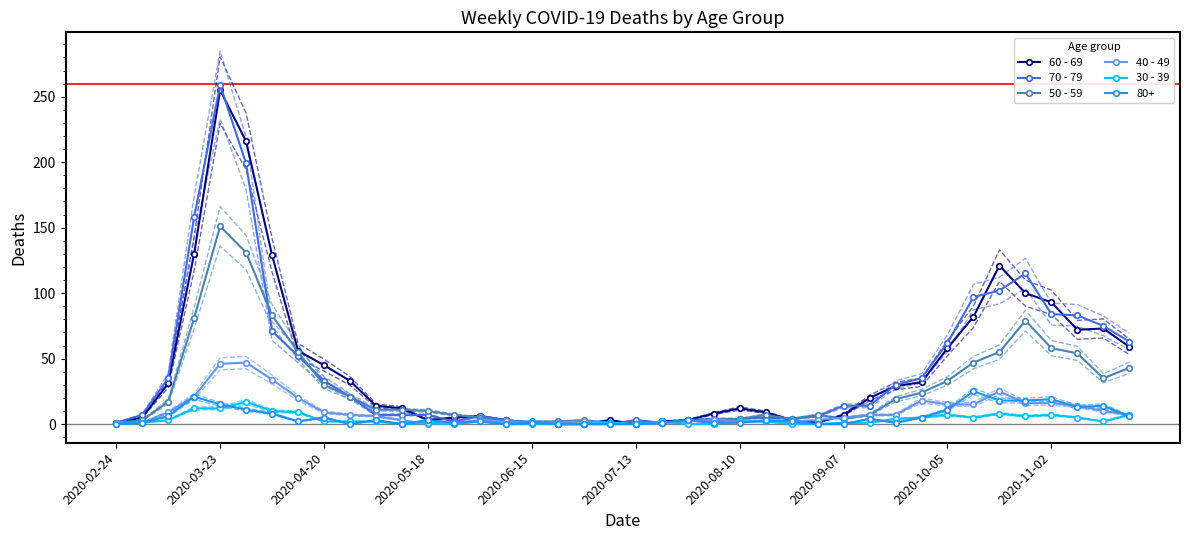

Is it true that 70 - 79 equals 8 at 2020-10-05?

False